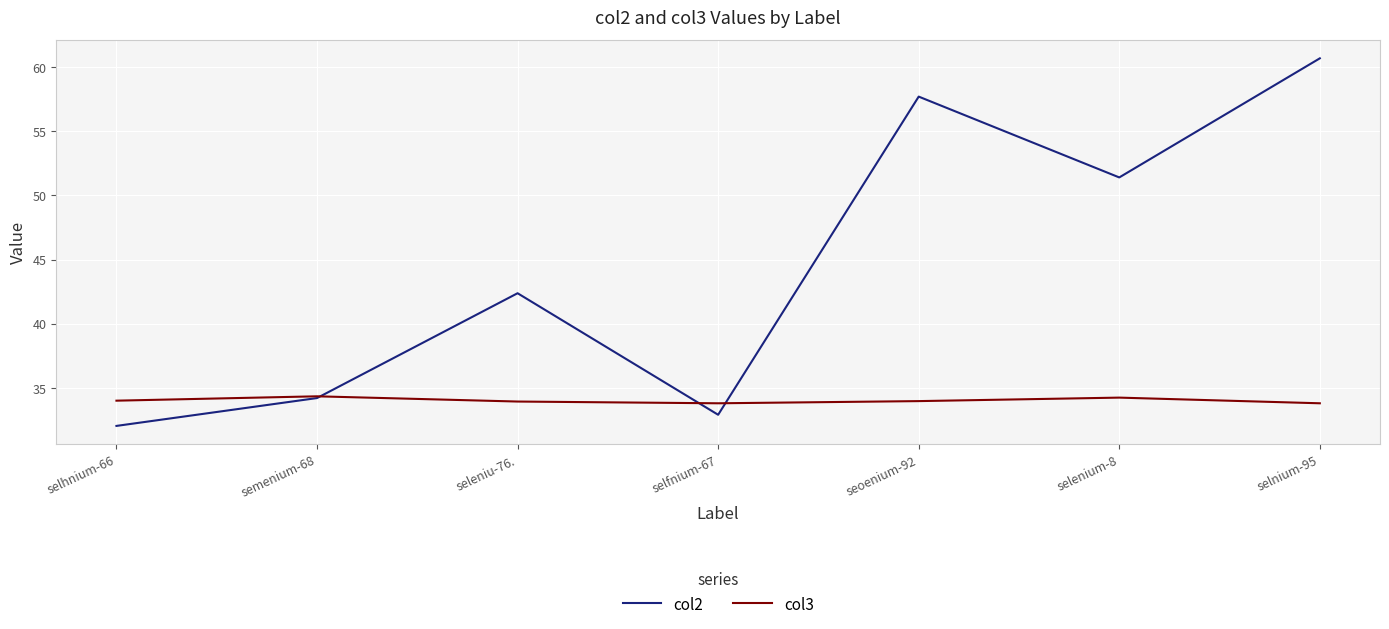

Which series ends up on top after the final intersection of col2 and col3?

col2